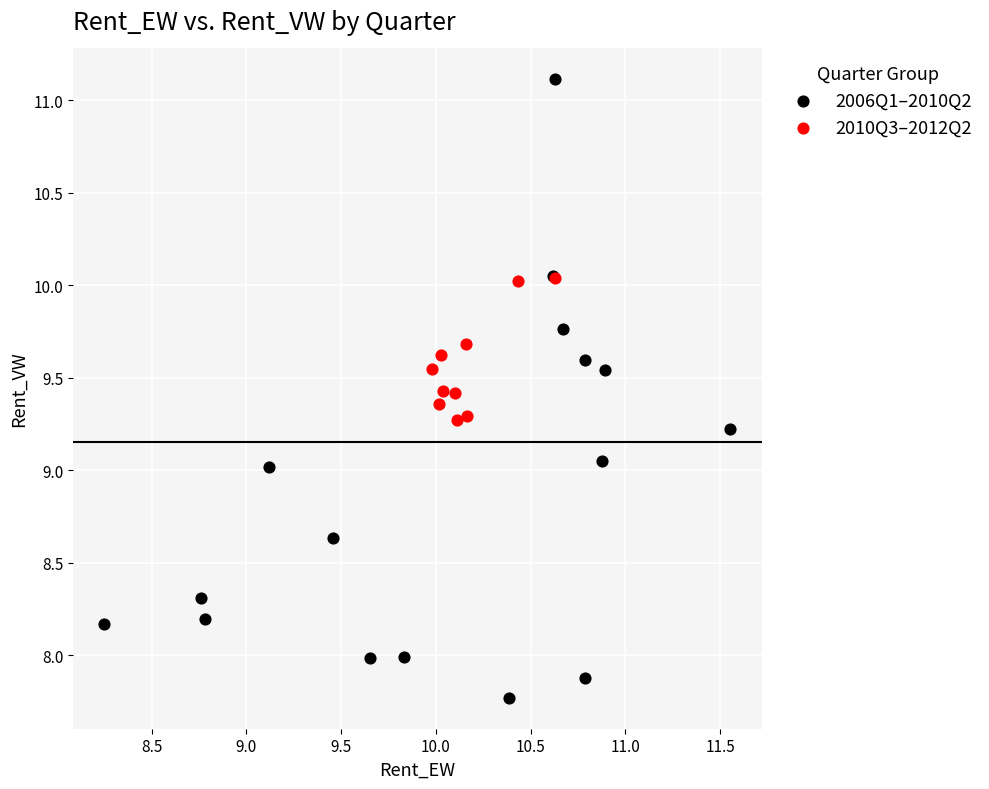

Which series has the largest Y range (max minus min)?

2006Q1–2010Q2